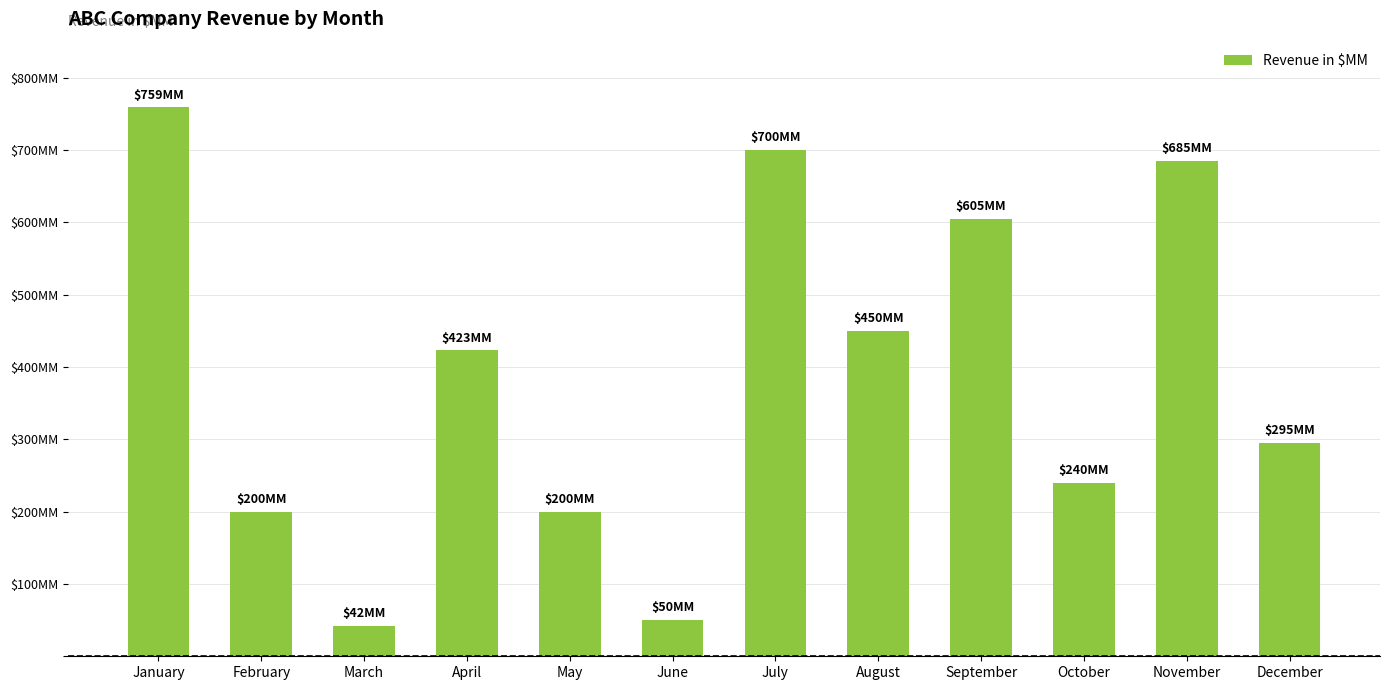

Does the chart contain any negative values?

No